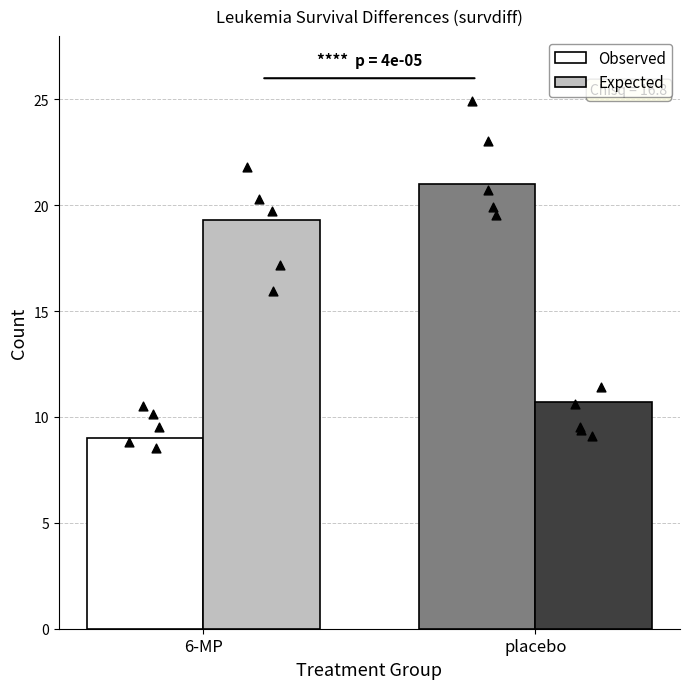

What are all the series names shown in the legend?

Observed, Expected